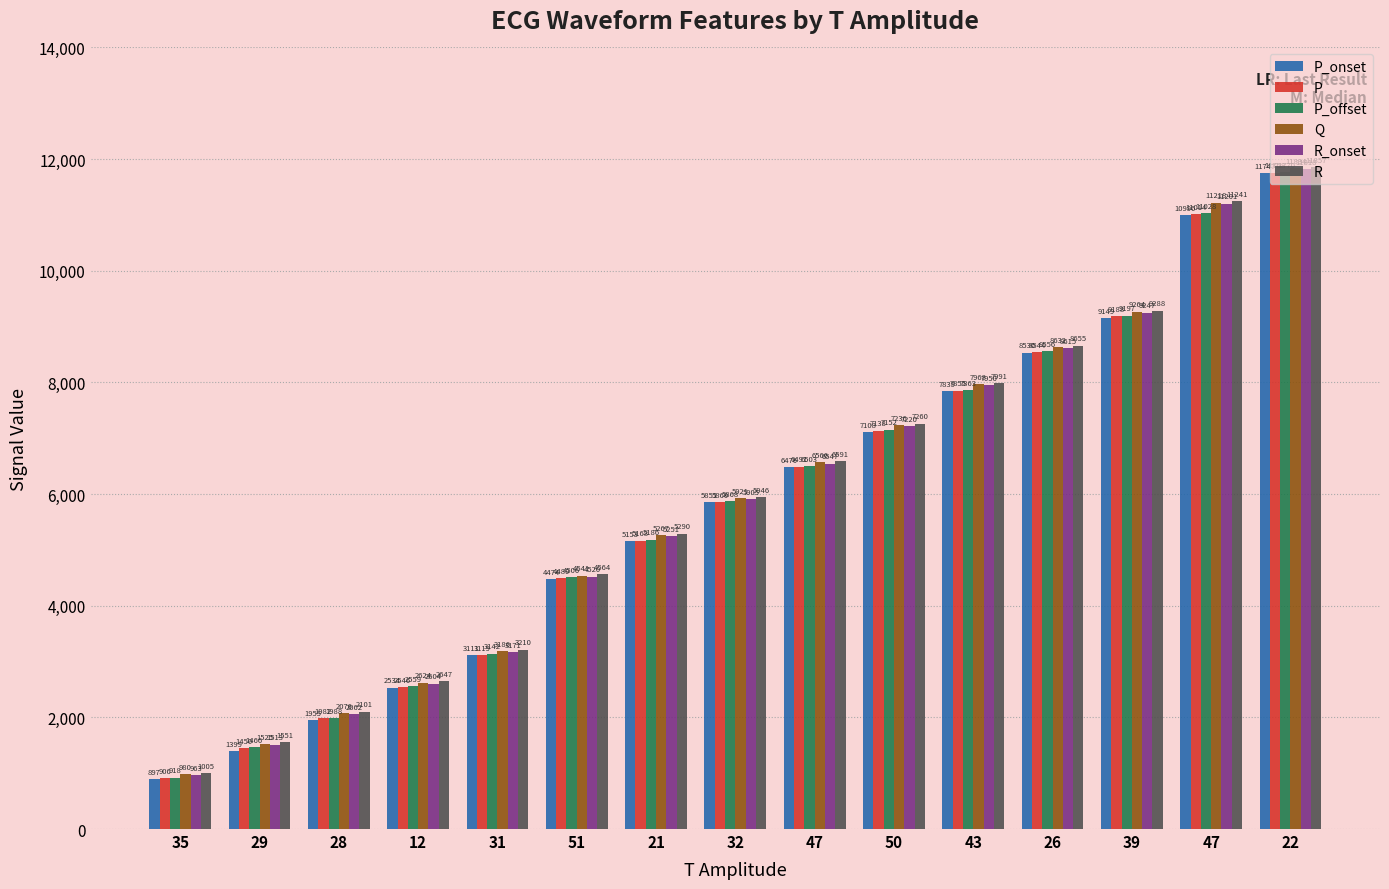

Which has a higher value, 39 or 32?

39